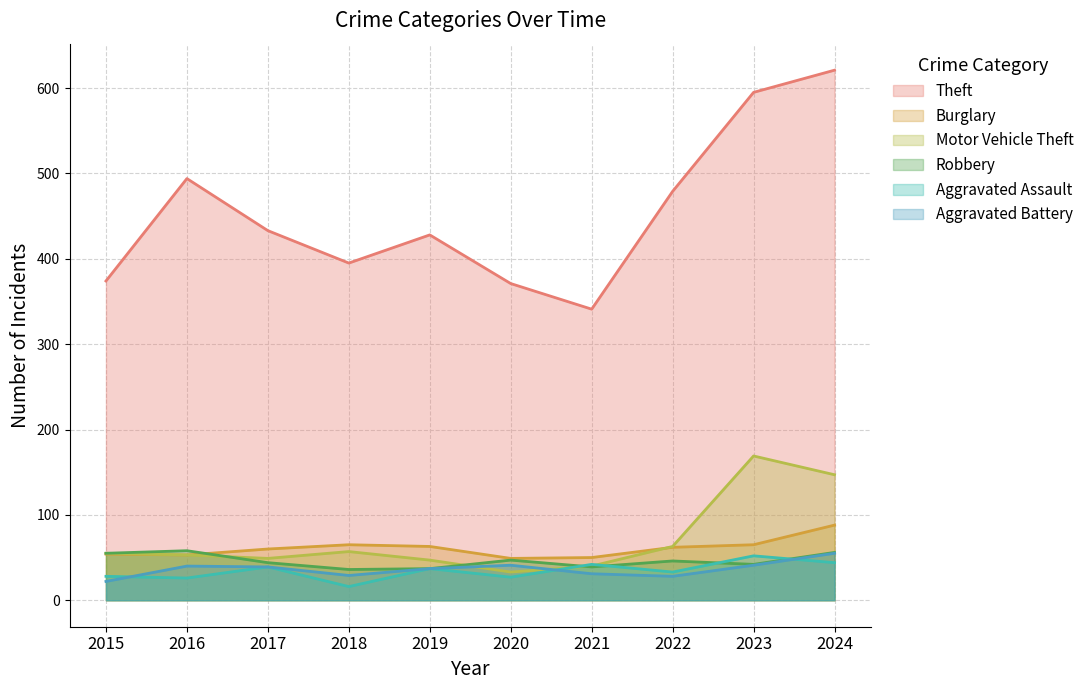

Reading right to left, transcribe all the data shown in this chart.

Theft: 621	595	479	341	371	428	395	433	494	374
Burglary: 88	65	62	50	49	63	65	60	53	54
Motor Vehicle Theft: 147	169	63	40	33	47	57	49	53	55
Robbery: 56	42	46	39	47	37	36	44	58	55
Aggravated Assault: 44	52	33	42	27	37	16	39	26	28
Aggravated Battery: 55	41	28	31	41	37	29	39	40	22